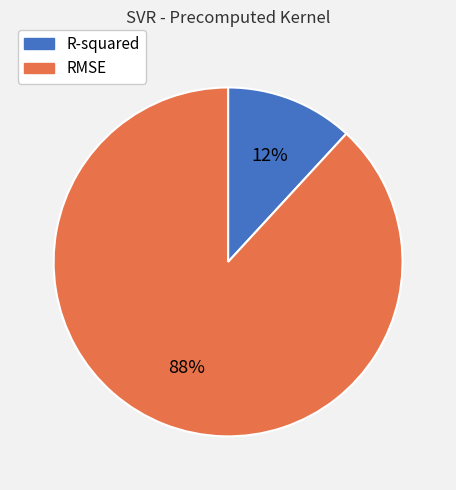

How many slices are in this pie chart?

2